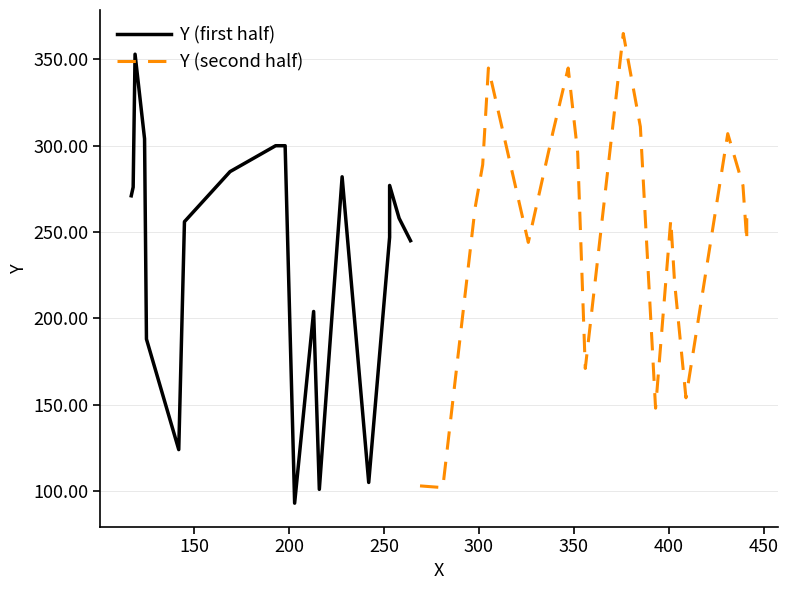

Rank the categories by value from highest to lowest.

38, 37, 35, 36, 34, 33, 32, 31, 29, 30, 28, 27, 26, 25, 23, 24, 22, 21, 20, 18, 19, 17, 16, 15, 13, 14, 12, 11, 10, 9, 8, 7, 6, 5, 4, 3, 2, 1, 0